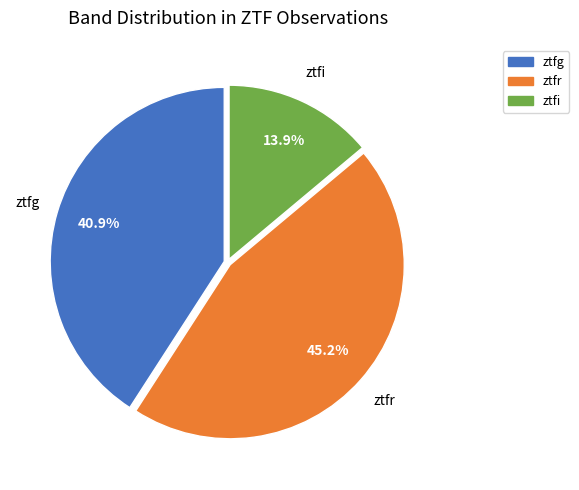

What is the largest slice in the pie chart?

ztfr